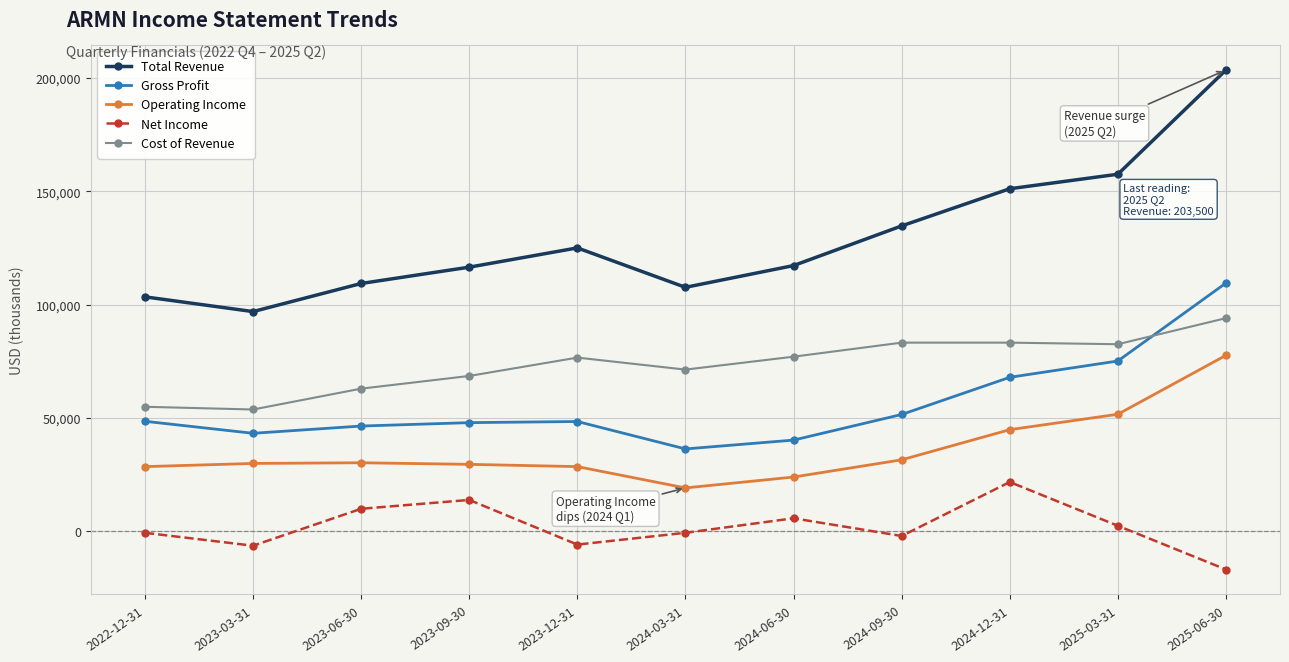

List the series in order of their peak value, highest first.

Total Revenue, Gross Profit, Cost of Revenue, Operating Income, Net Income